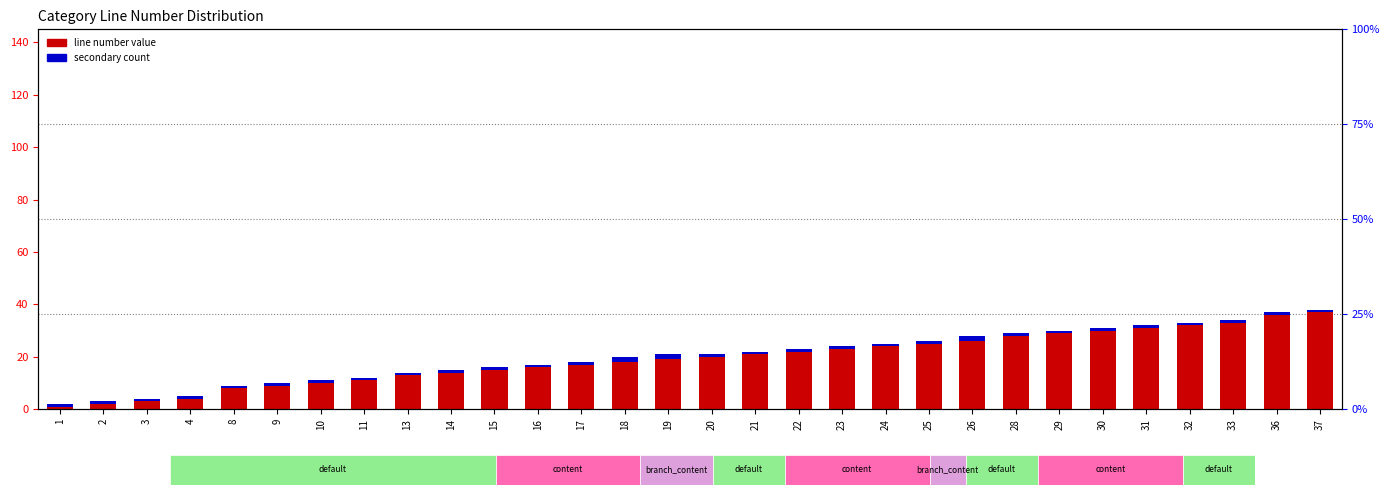

Which category has the highest value in the secondary count series?

18